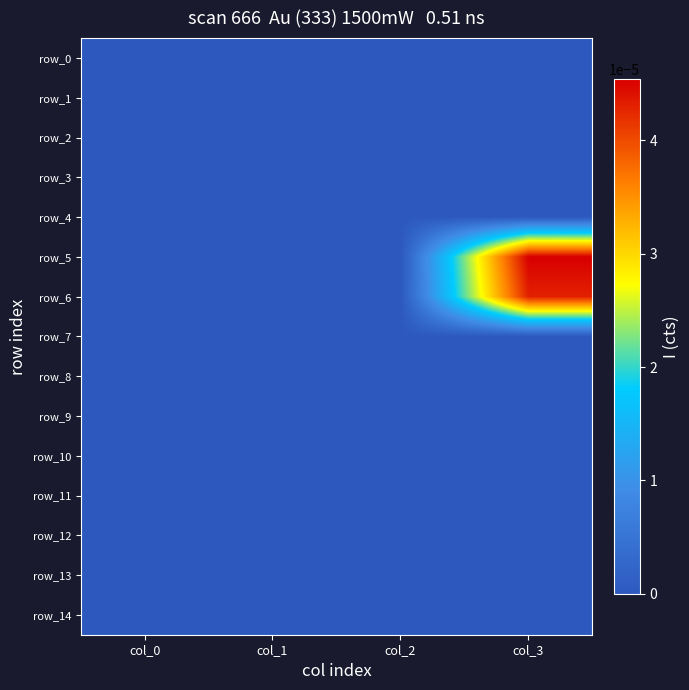

Which series has the widest spread of values?

row_5